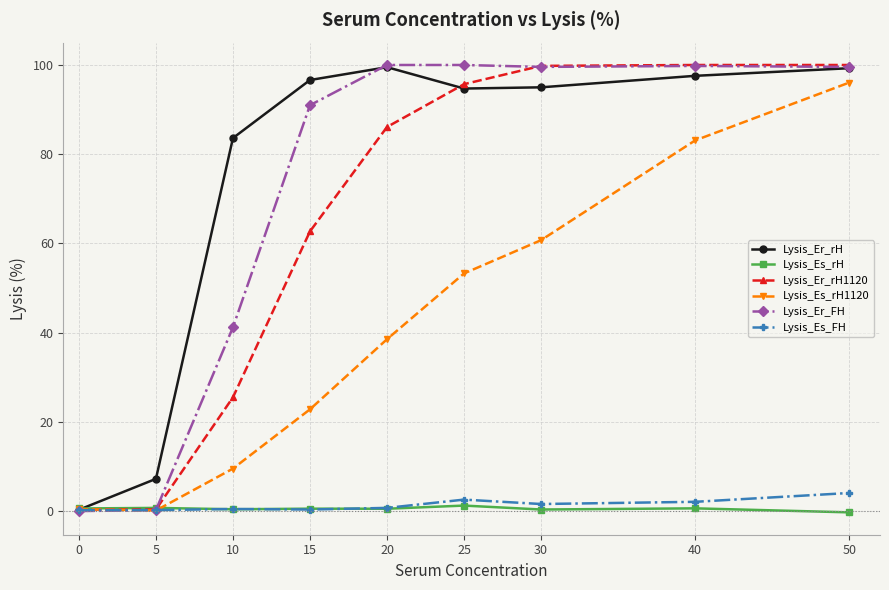

True or false: Lysis_Er_rH1120 has more than 1 interior local peaks.

False